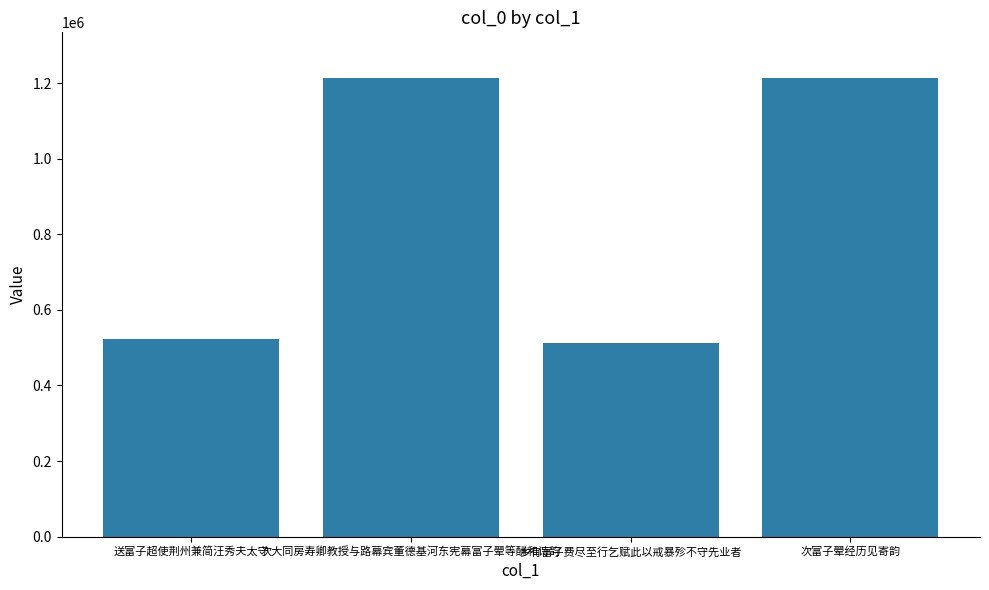

How many values are below 1213229?

2